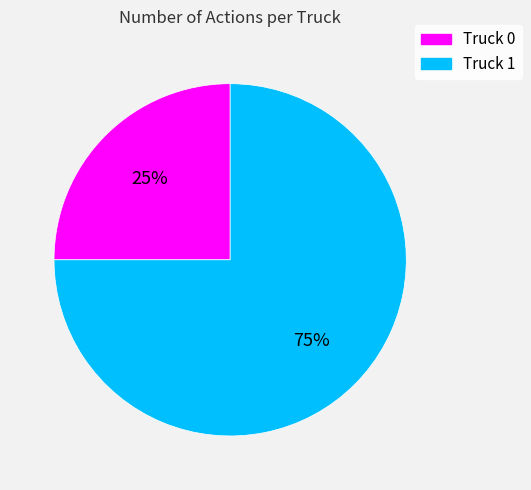

Which slice is the largest?

Truck 1